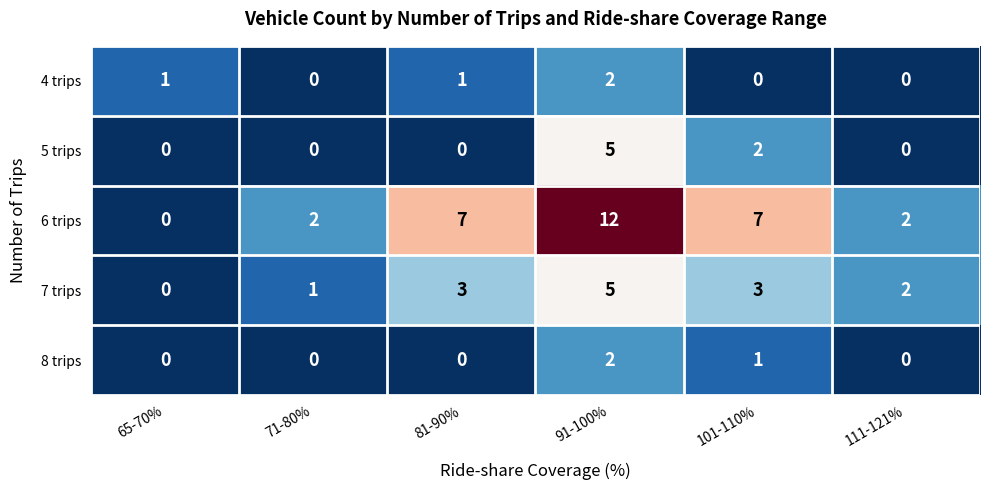

Which series changed the most between 71-80% and 101-110%?

6 trips